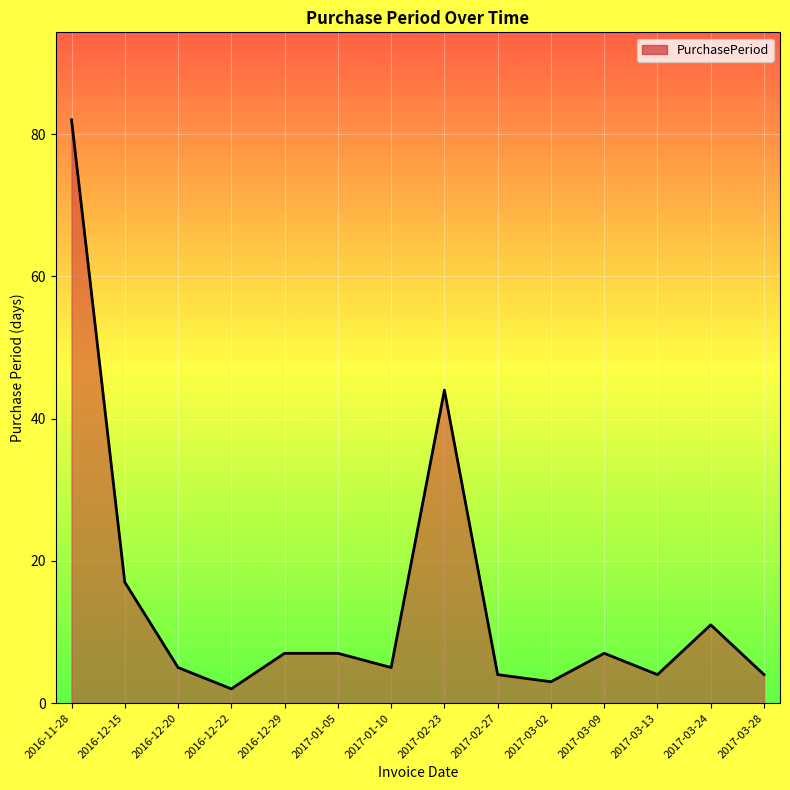

What position from the left is 2017-03-13?

12